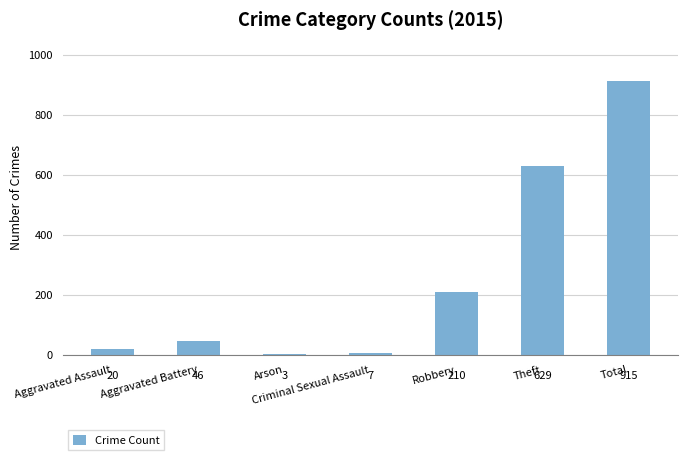

The value at Robbery is 210. True or false?

True